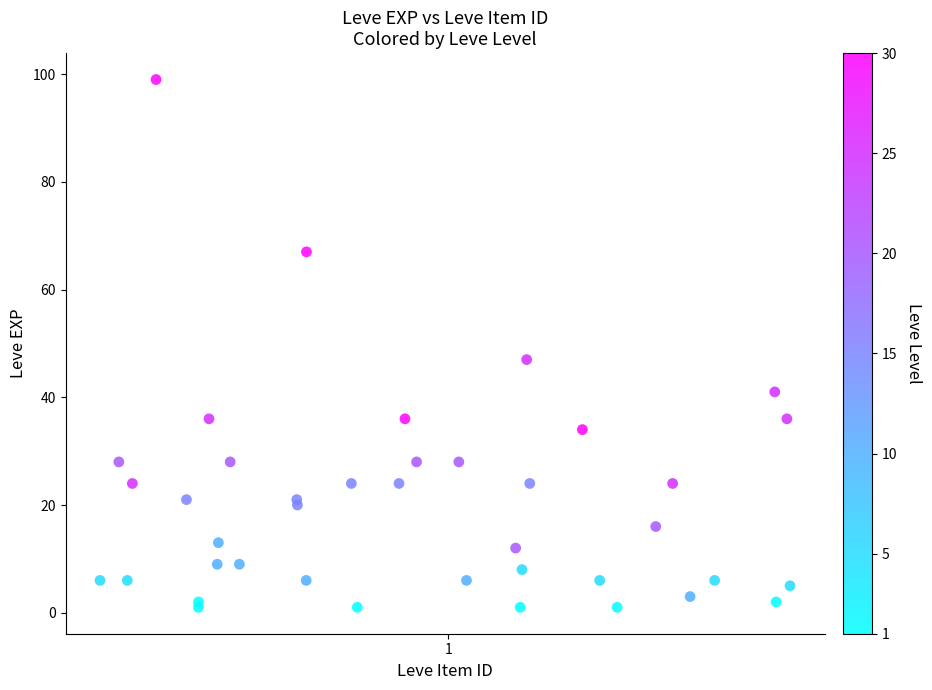

What Y value in the scatter plot is closest to 50?

47